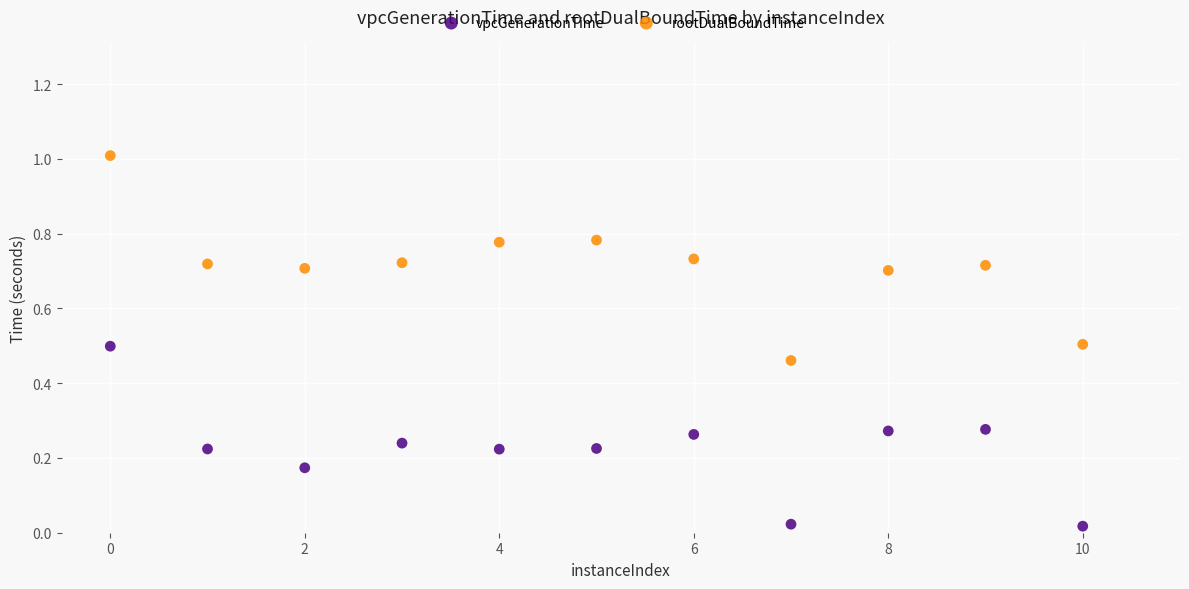

Across all data points, what is the range of X values (max minus min)?

10.0